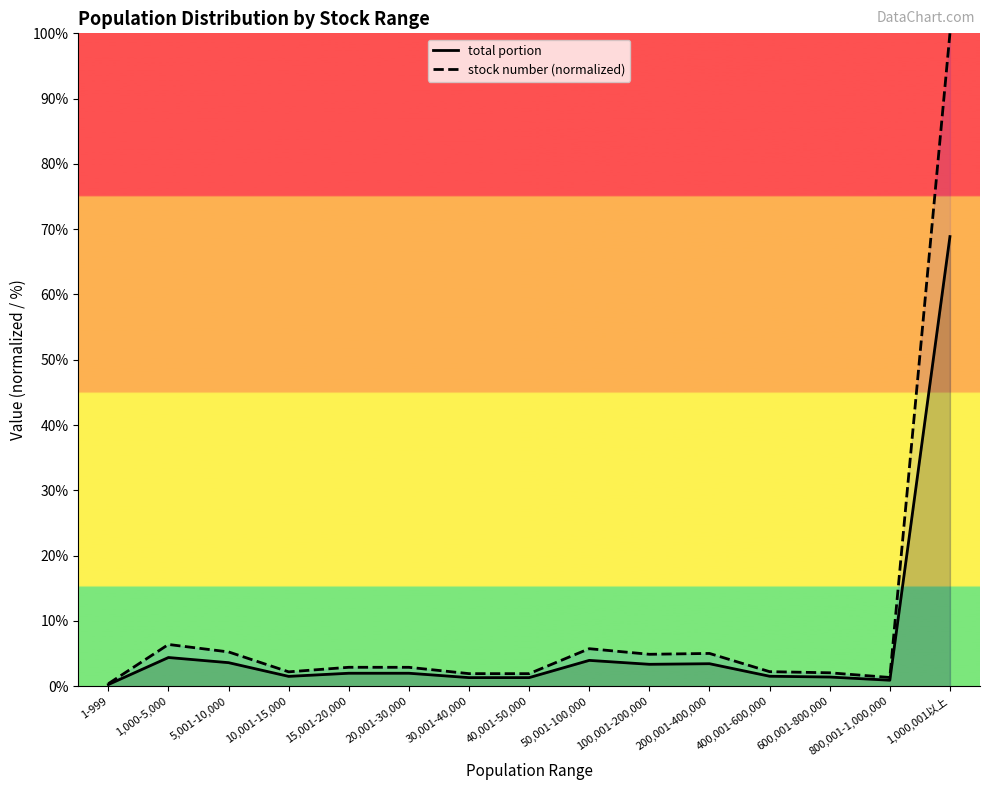

What is the value of the stock number (normalized) point at the 6th from the left?

2.9